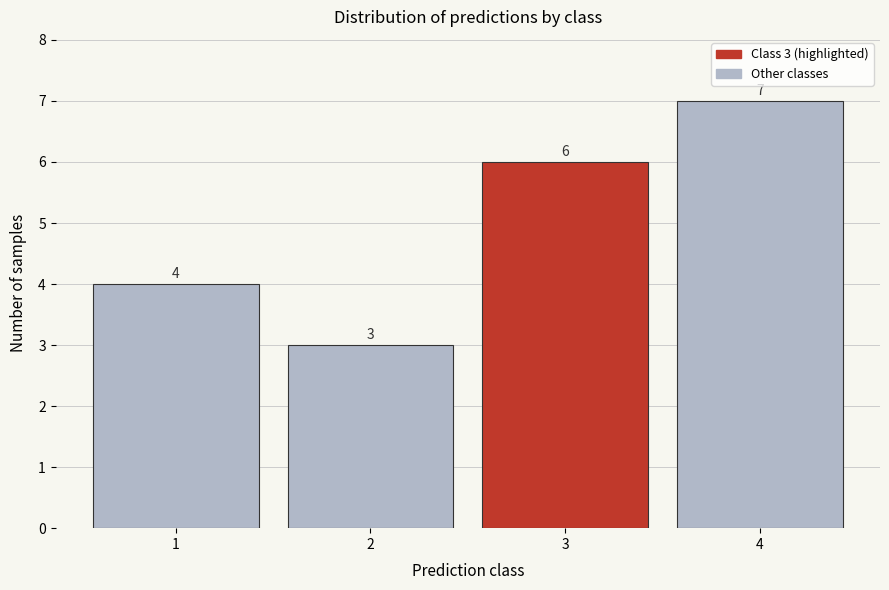

Reading left to right, list all the values displayed in this chart.

1=4	2=3	3=6	4=7